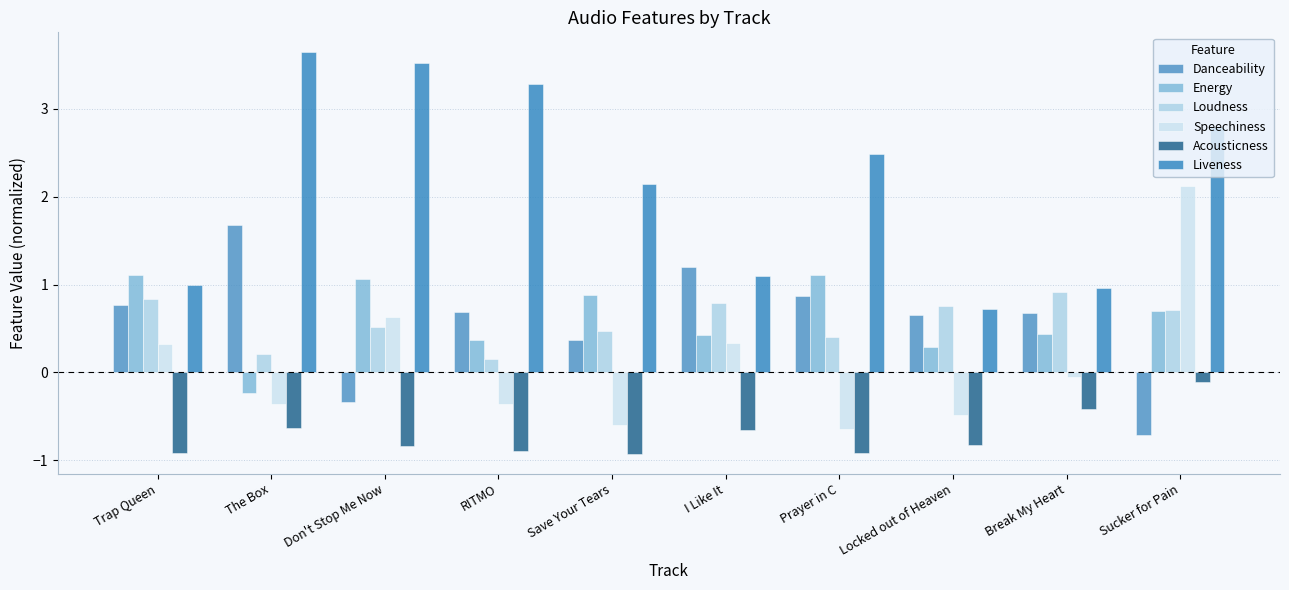

Is the value of Energy at Sucker for Pain greater than the value of Acousticness at Sucker for Pain?

Yes